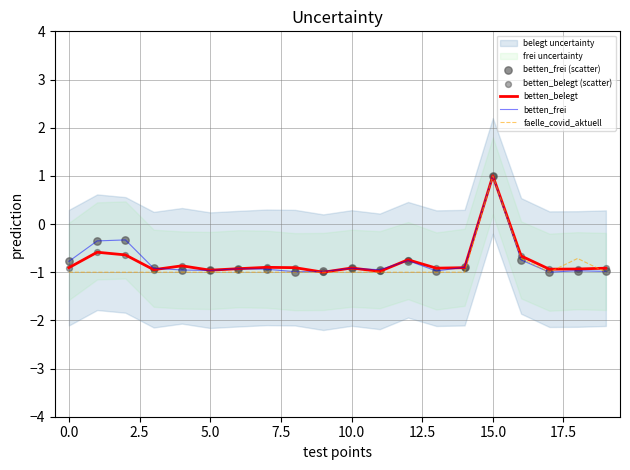

Which series has the largest total across all categories?

betten_frei